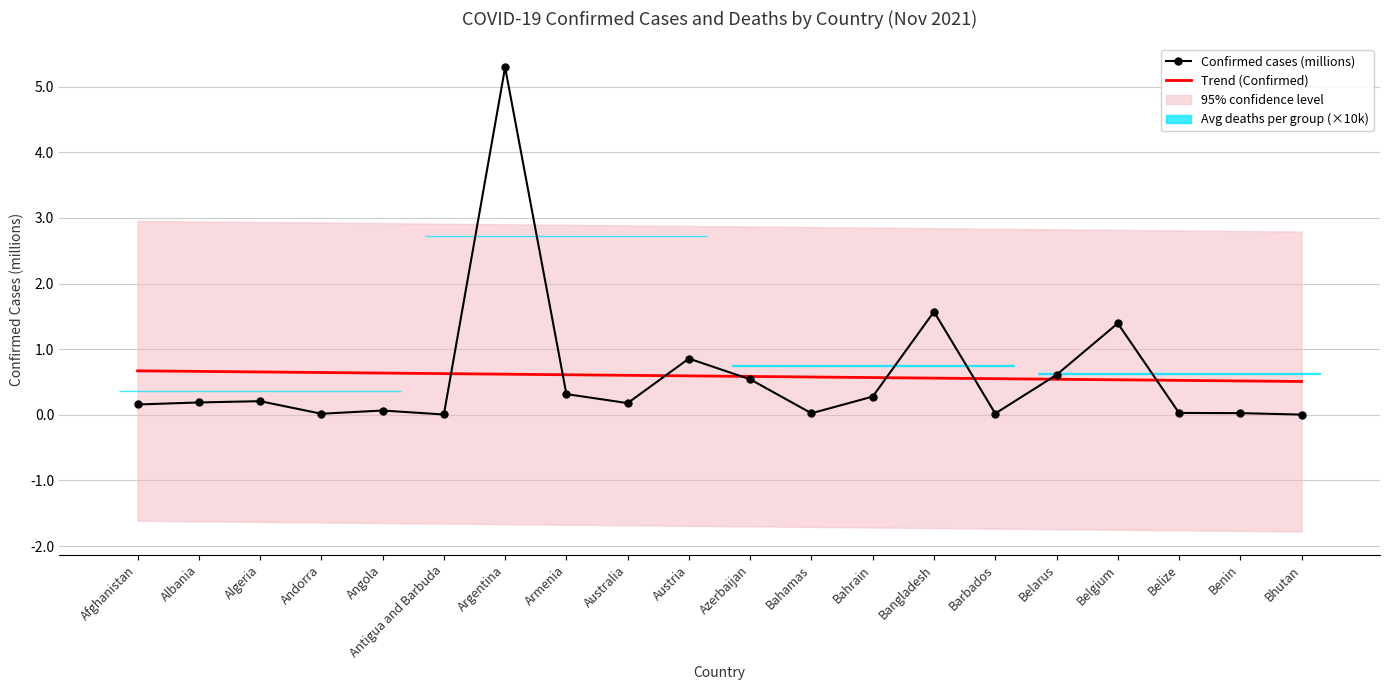

How many times do Confirmed cases (millions) and Trend (Confirmed) cross each other?

8